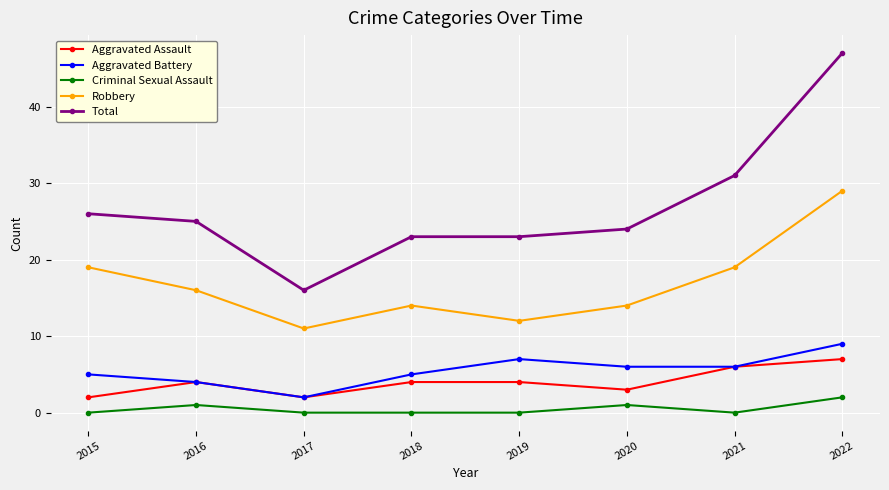

Does the chart display data point markers on the line(s)?

Yes